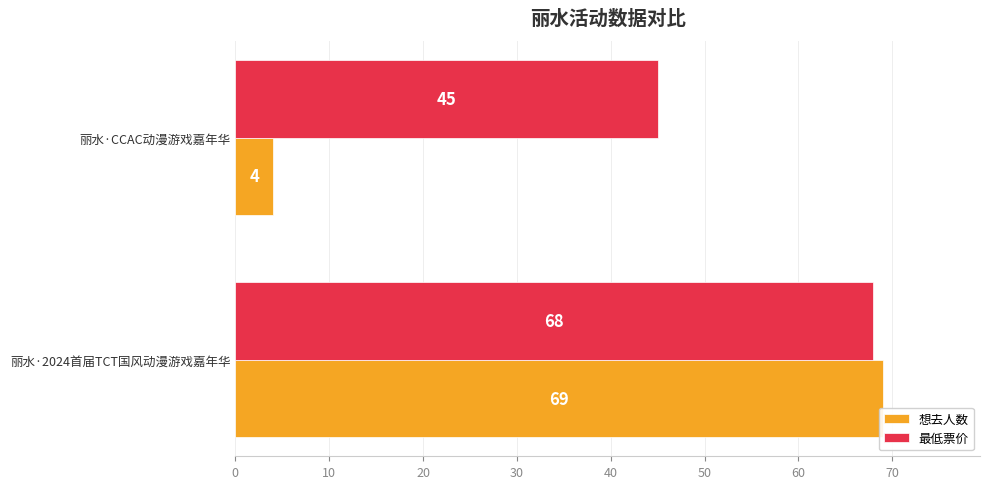

Between 丽水·2024首届TCT国风动漫游戏嘉年华 and 丽水·CCAC动漫游戏嘉年华, which series saw the biggest shift?

想去人数